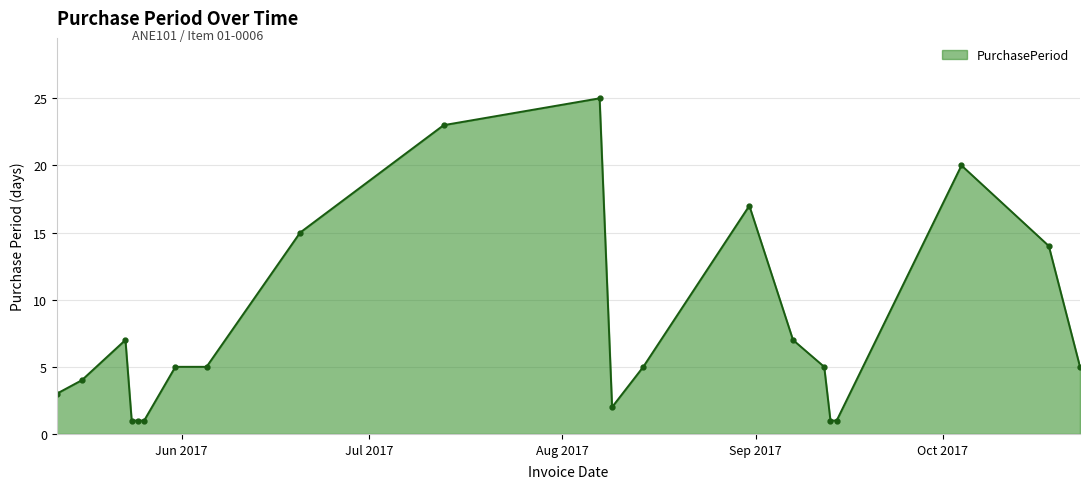

What is the difference between the maximum and second lowest values?

24